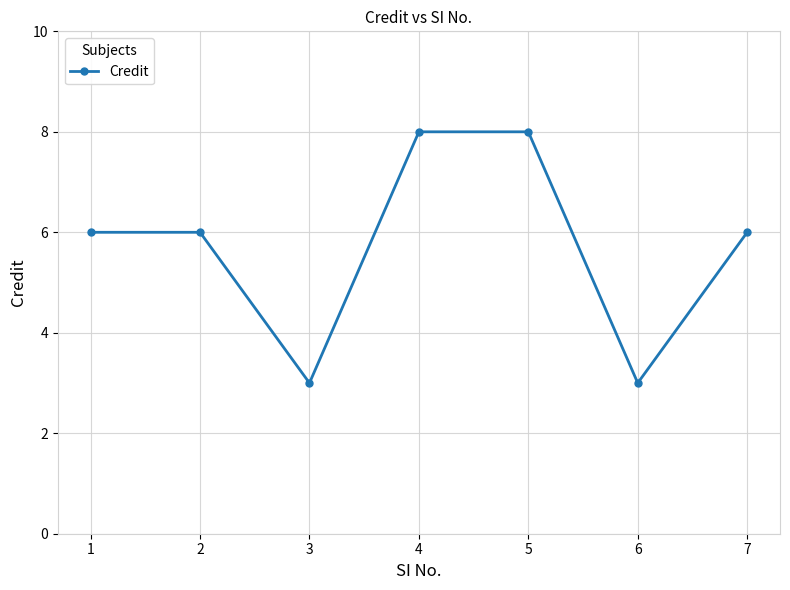

Reading left to right, transcribe all the data shown in this chart.

1=6	2=6	3=3	4=8	5=8	6=3	7=6